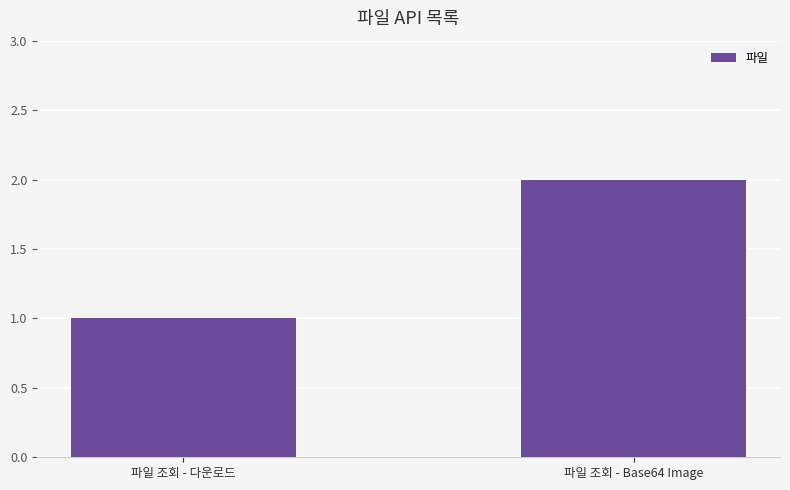

Reading left to right, extract all data points from this chart.

파일 조회 - 다운로드=1	파일 조회 - Base64 Image=2